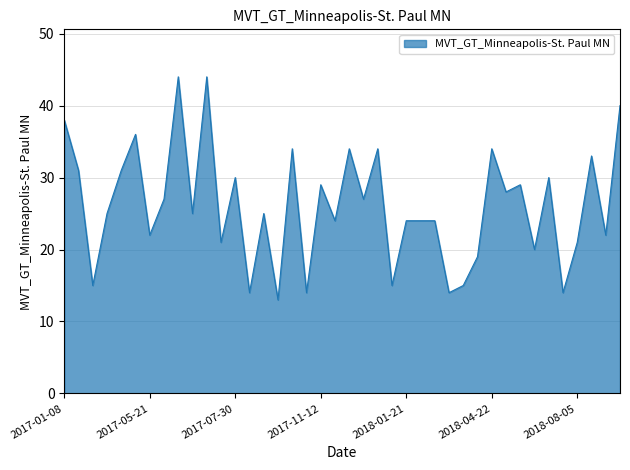

What is the smallest value displayed?

13